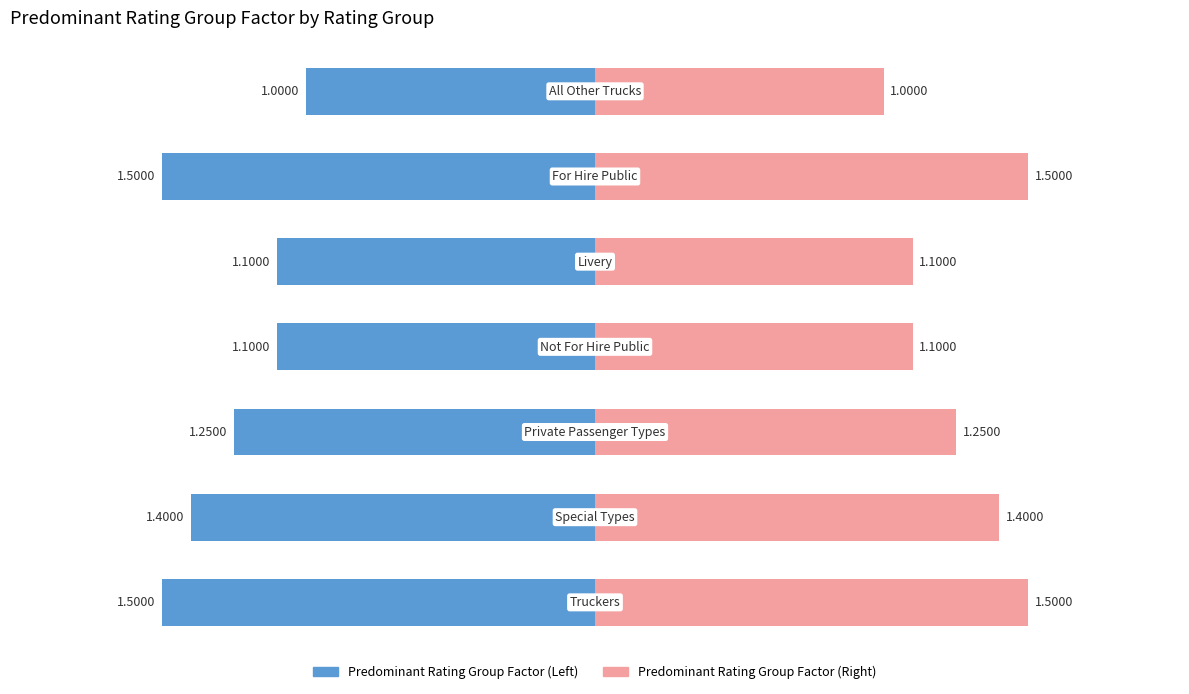

Is the value of Predominant Rating Group Factor (left) at 0 greater than the value of Predominant Rating Group Factor (right) at 6?

No